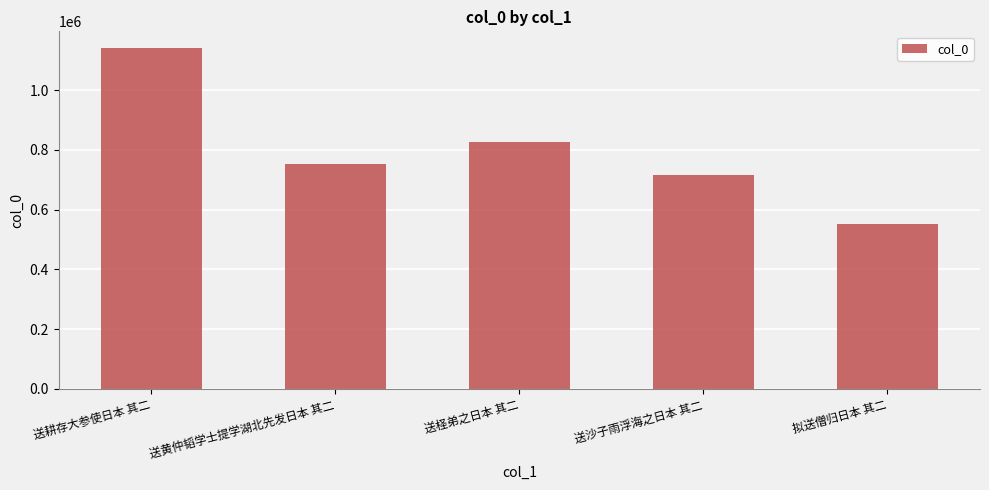

Between 送耕存大参使日本 其二 and 送黄仲韬学士提学湖北先发日本 其二, which is larger?

送耕存大参使日本 其二